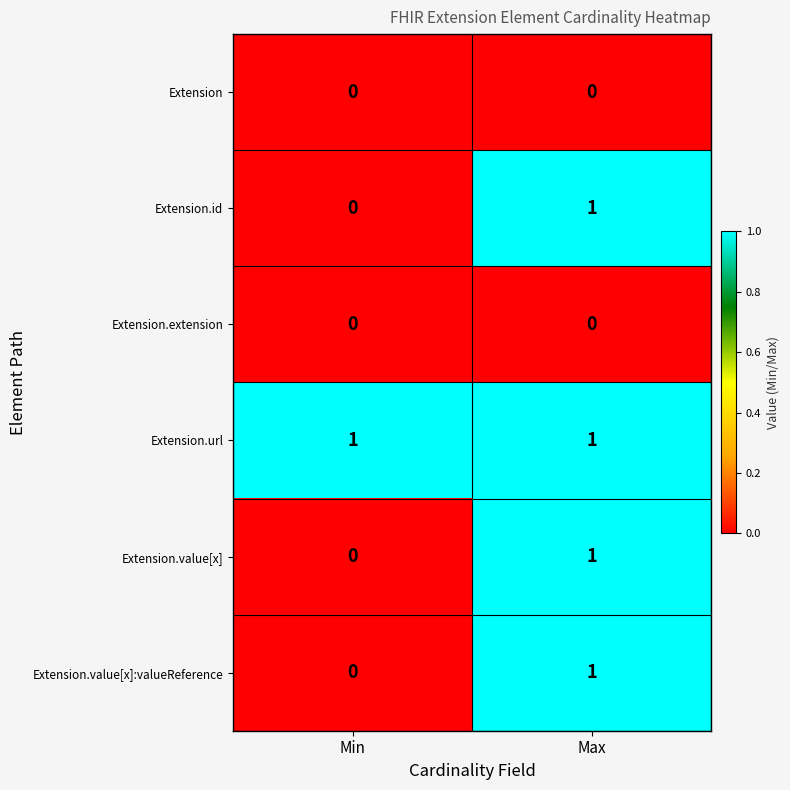

Reading left to right, what are all the values shown in this chart?

Extension: Min=0	Max=0
Extension.id: Min=0	Max=1
Extension.extension: Min=0	Max=0
Extension.url: Min=1	Max=1
Extension.value[x]: Min=0	Max=1
Extension.value[x]:valueReference: Min=0	Max=1